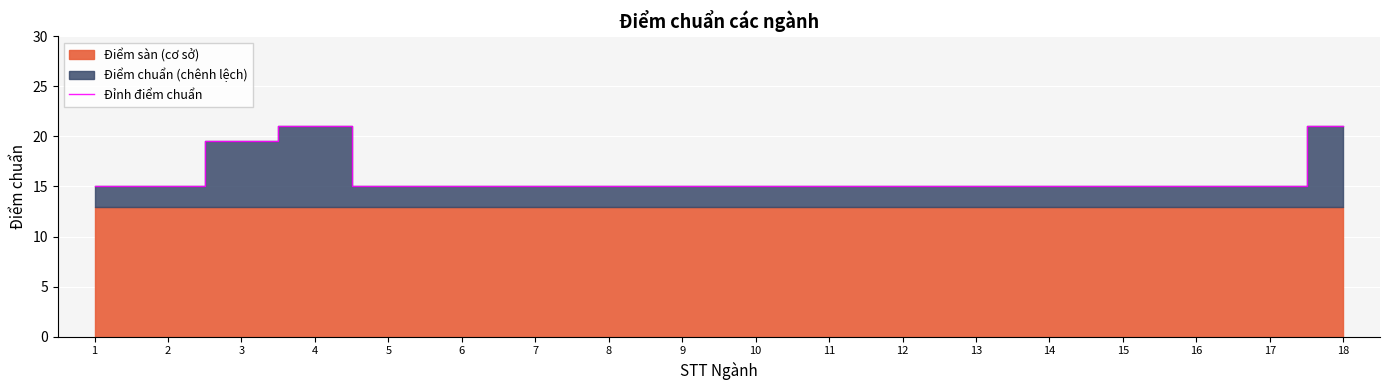

Rank the categories by value from lowest to highest.

1, 2, 5, 6, 7, 8, 9, 10, 11, 12, 13, 14, 15, 16, 17, 3, 4, 18